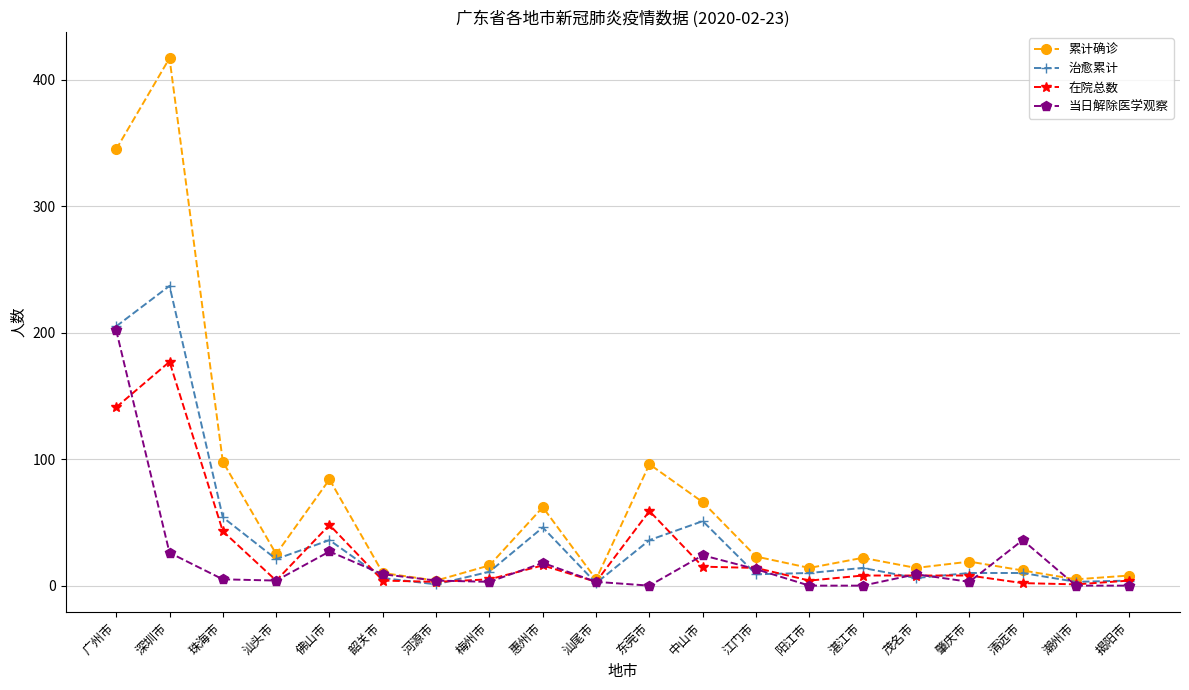

How many lines are shown in the chart?

4